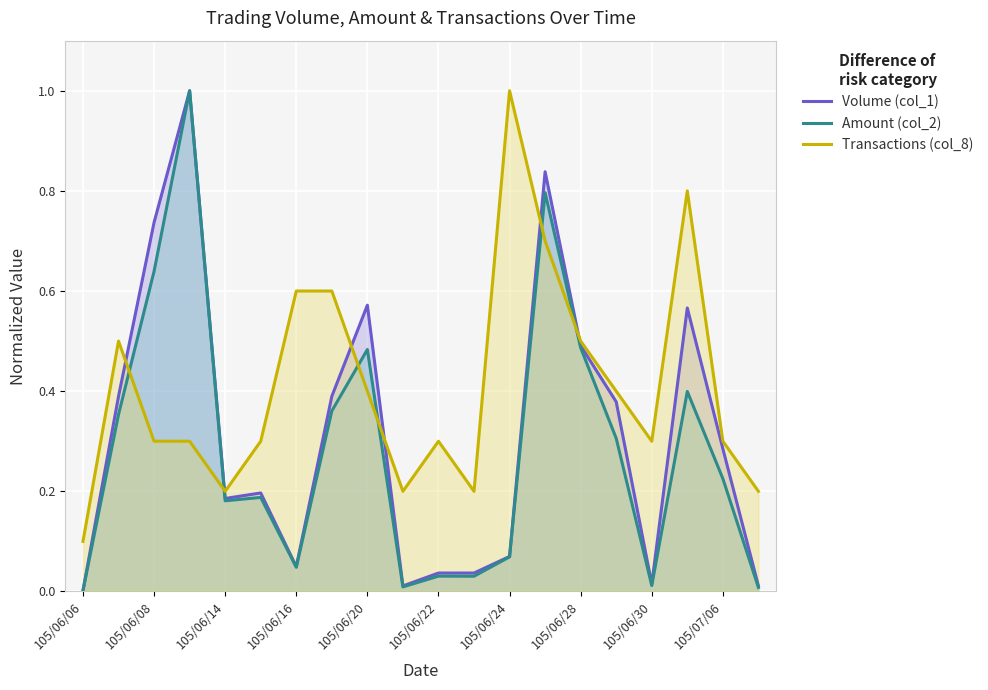

What is the difference between the maximum and minimum values in the Volume (col_1) series?

1.0